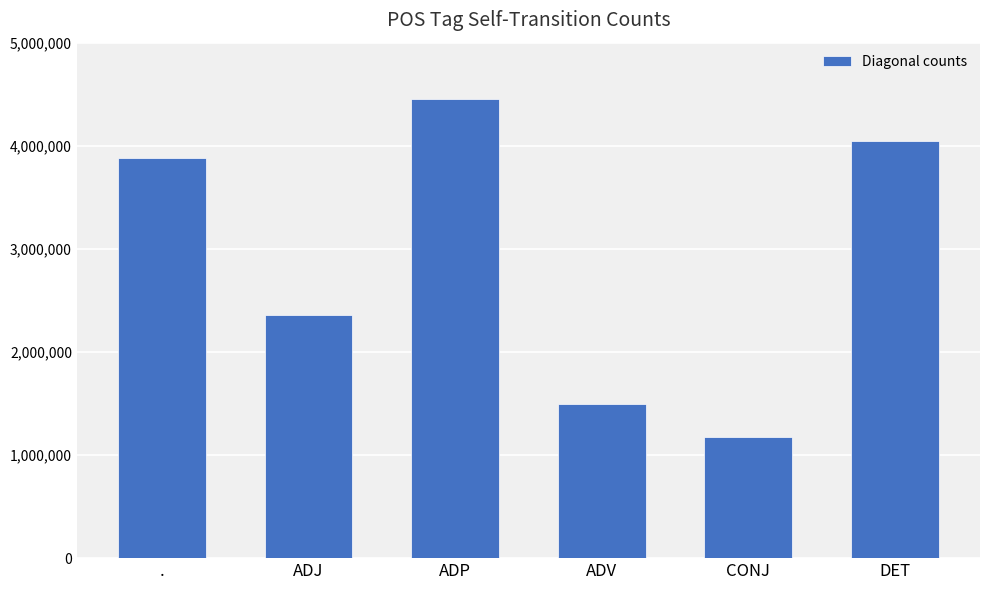

Reading left to right, what are all the values shown in this chart?

3877817	2362070	4452937	1499394	1178185	4047084